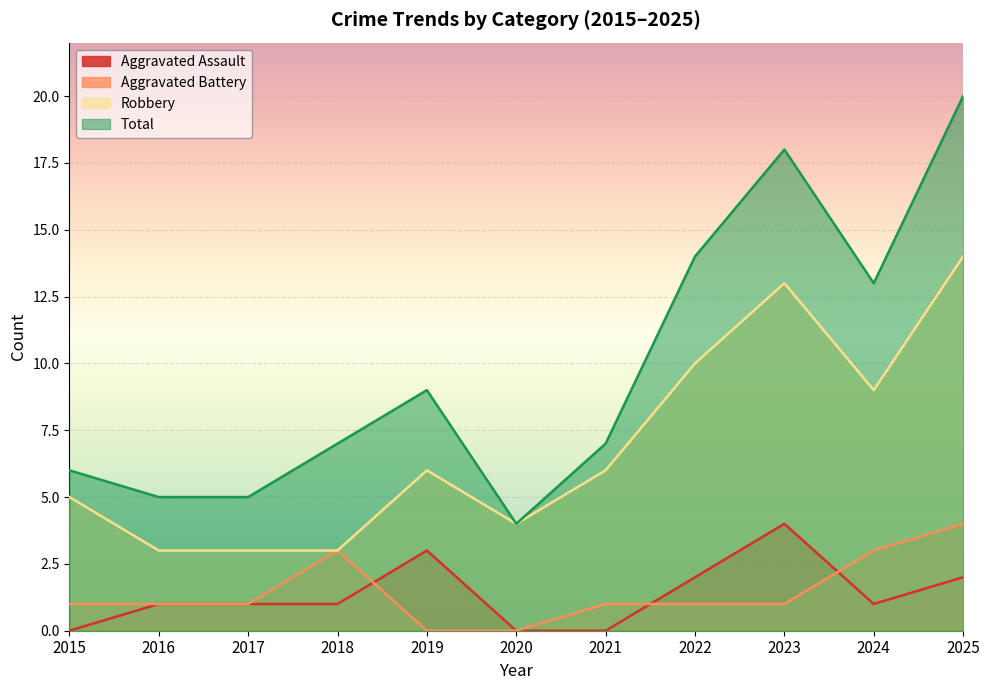

Reading left to right, list all the values displayed in this chart.

Aggravated Assault: 0	1	1	1	3	0	0	2	4	1	2
Aggravated Battery: 1	1	1	3	0	0	1	1	1	3	4
Robbery: 5	3	3	3	6	4	6	10	13	9	14
Total: 6	5	5	7	9	4	7	14	18	13	20